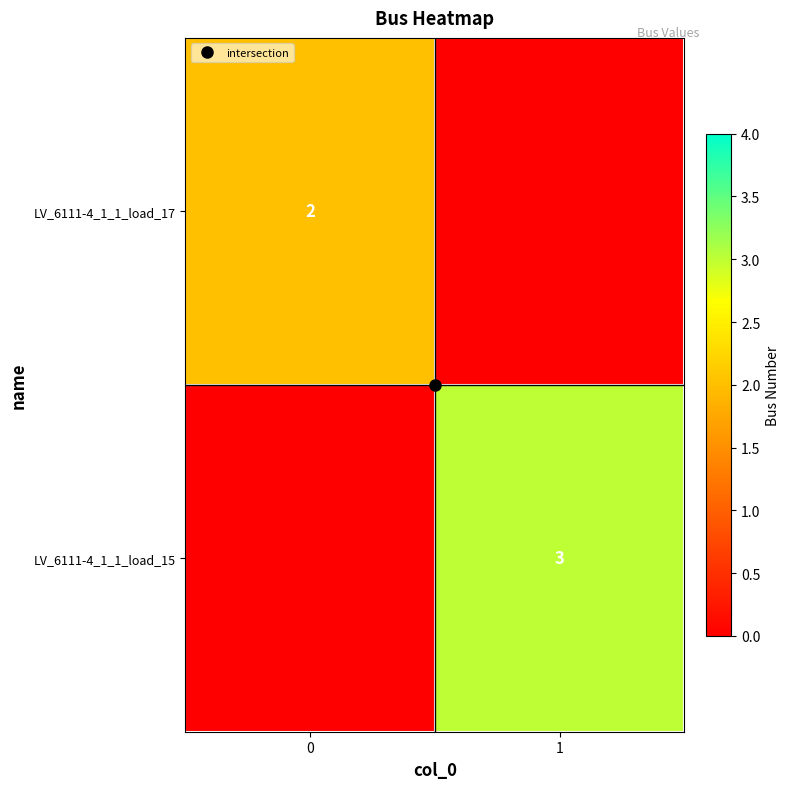

Rank the categories by LV_6111-4_1_1_load_17 value from lowest to highest.

1, 0